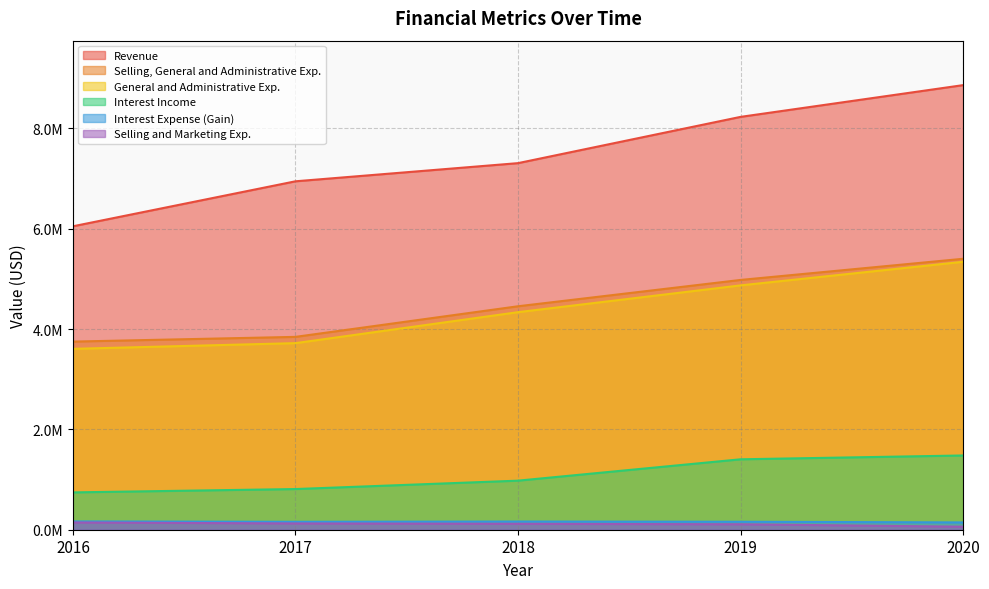

Reading left to right, what are all the values shown in this chart?

Revenue: 2016=6047027	2017=6943782	2018=7305703	2019=8227701	2020=8860382
General and Administrative Exp.: 2016=3604768	2017=3718341	2018=4335655	2019=4869495	2020=5339554
Selling and Marketing Exp.: 2016=144390	2017=125013	2018=117623	2019=108574	2020=60058
Selling, General and Administrative Exp.: 2016=3749158	2017=3843354	2018=4453278	2019=4978069	2020=5399612
Interest Income: 2016=743894	2017=810628	2018=977826	2019=1403547	2020=1479741
Interest Expense (Gain): 2016=165375	2017=158087	2018=163432	2019=158898	2020=145439